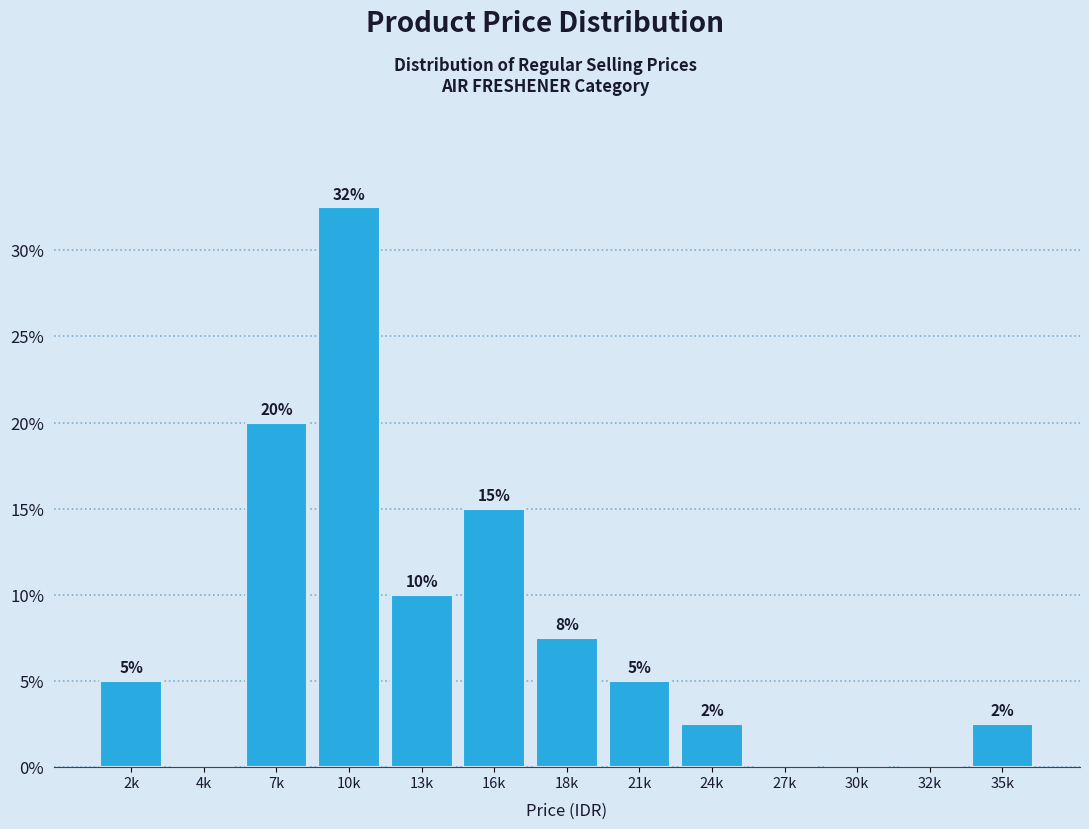

Which category has the highest value across all series?

10k